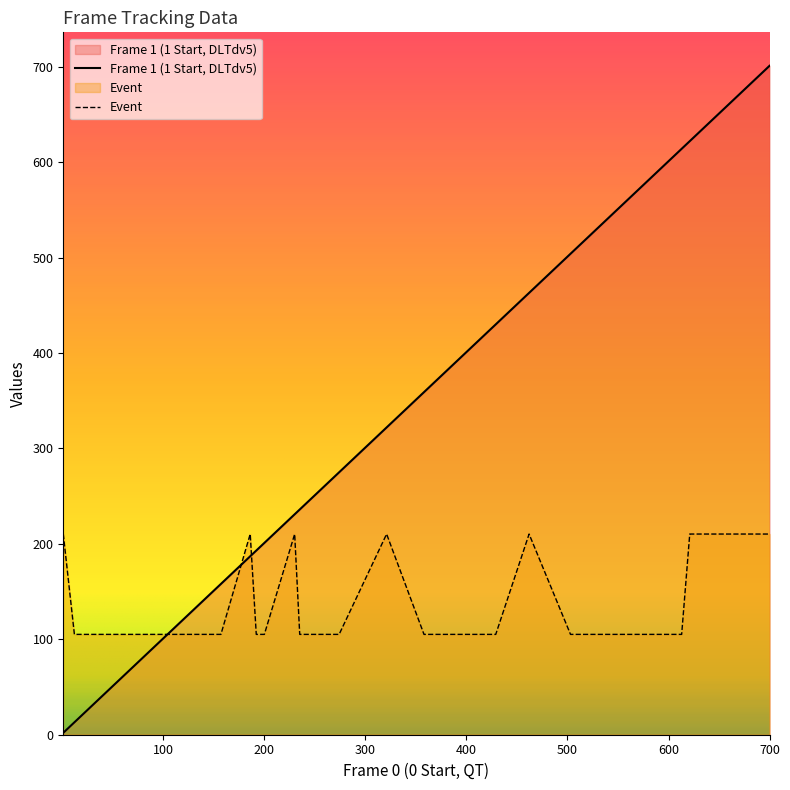

Which series has the largest total across all categories?

Frame 1 (1 Start, DLTdv5)